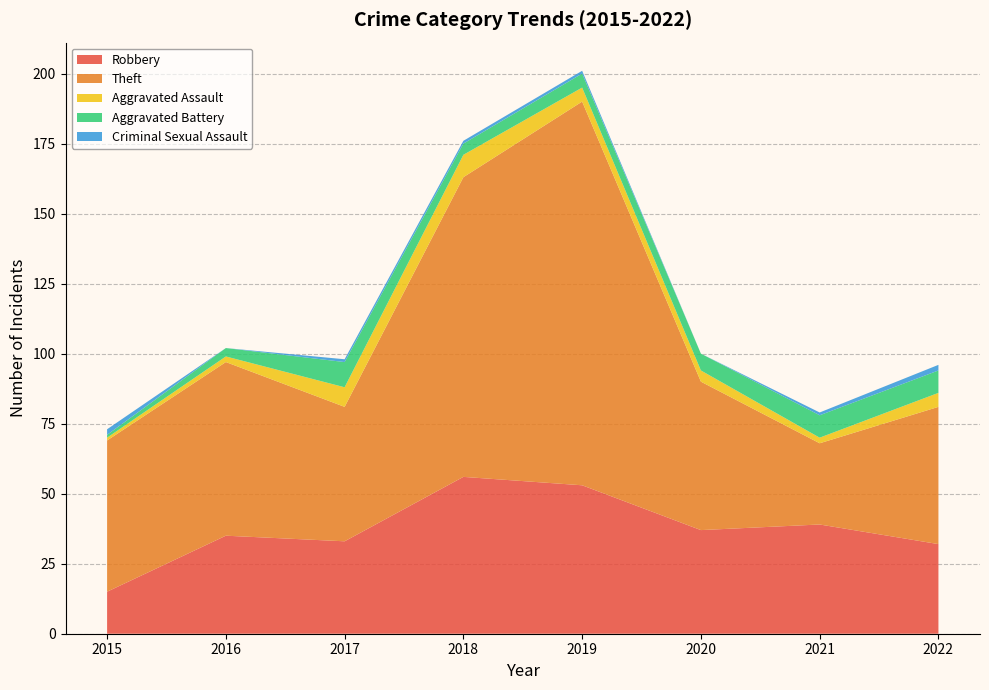

Reading left to right, list all the values displayed in this chart.

Robbery: 2015=15	2016=35	2017=33	2018=56	2019=53	2020=37	2021=39	2022=32
Theft: 2015=54	2016=62	2017=48	2018=107	2019=137	2020=53	2021=29	2022=49
Aggravated Assault: 2015=1	2016=2	2017=7	2018=8	2019=5	2020=4	2021=2	2022=5
Aggravated Battery: 2015=1	2016=3	2017=9	2018=4	2019=5	2020=6	2021=8	2022=8
Criminal Sexual Assault: 2015=2	2016=0	2017=1	2018=1	2019=1	2020=0	2021=1	2022=2